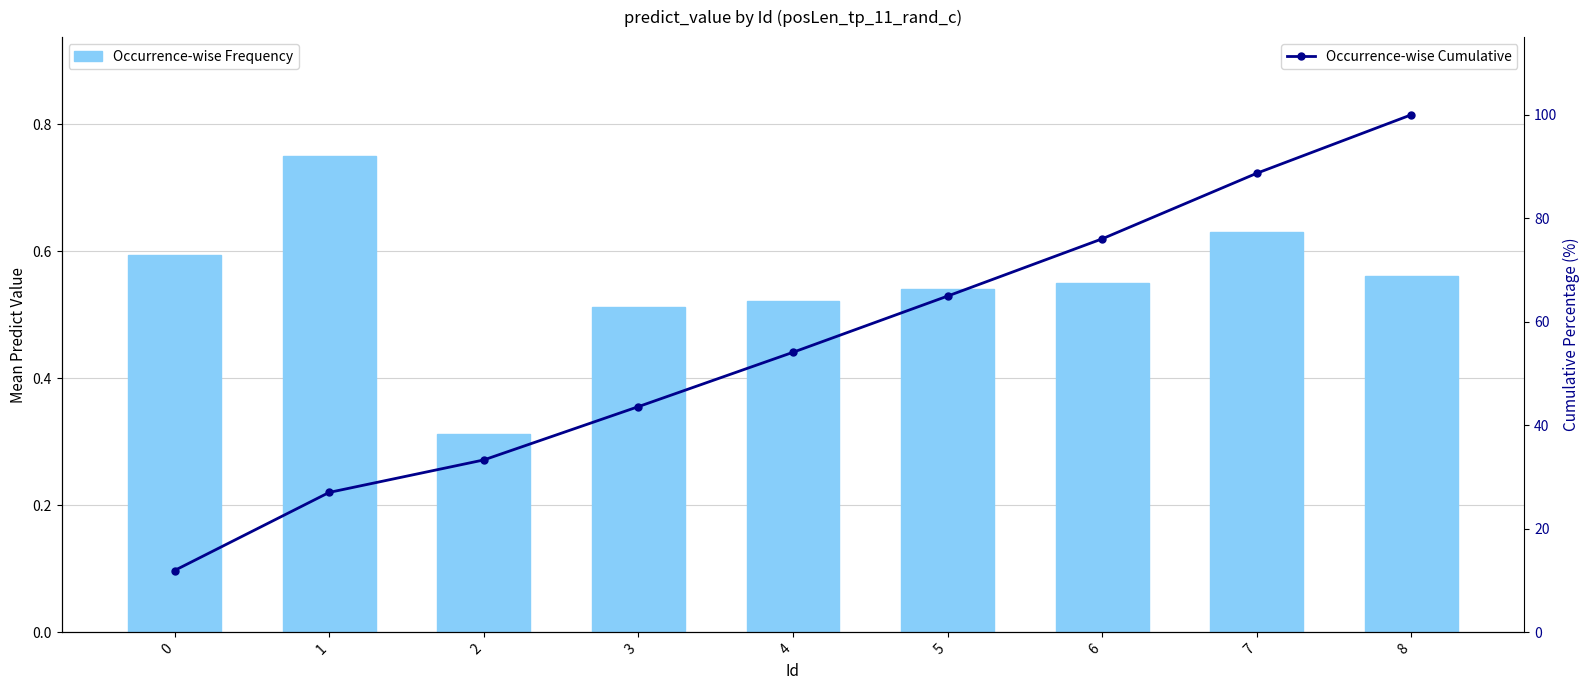

Which series has the largest range (max minus min)?

Occurrence-wise Cumulative